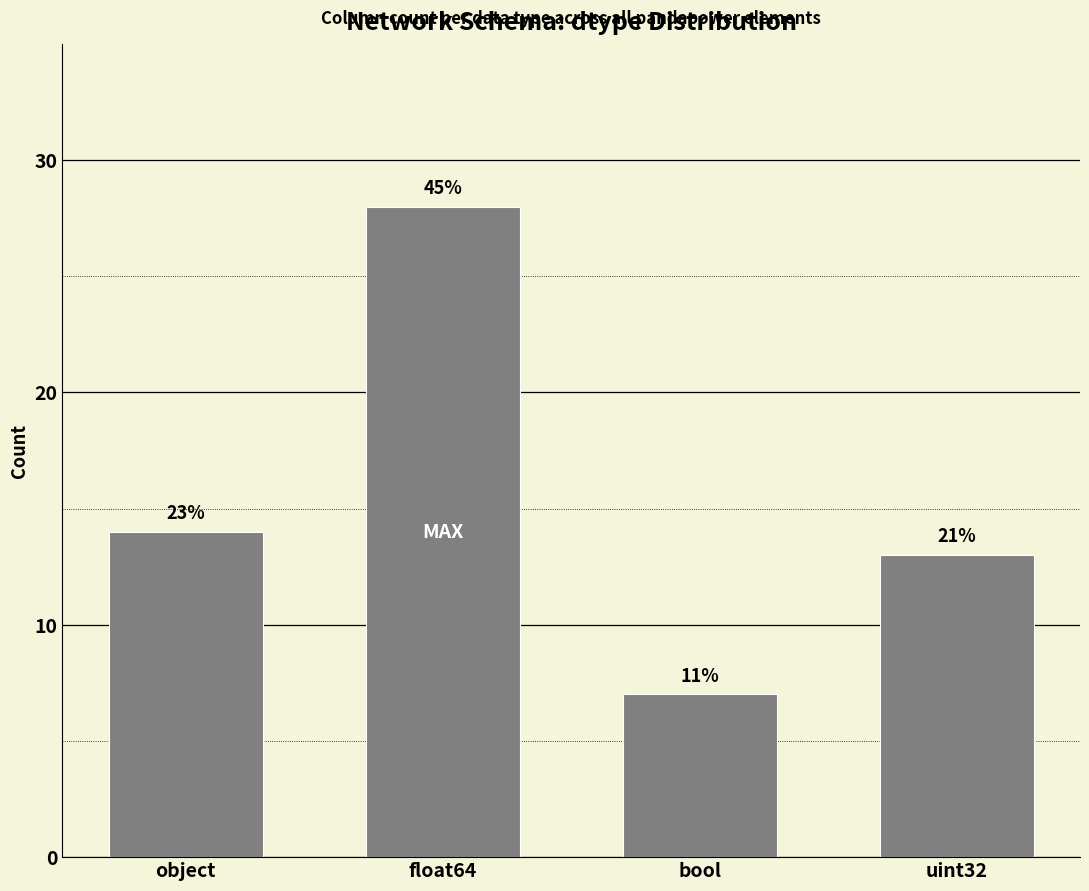

What is the difference between the values at object and uint32?

1